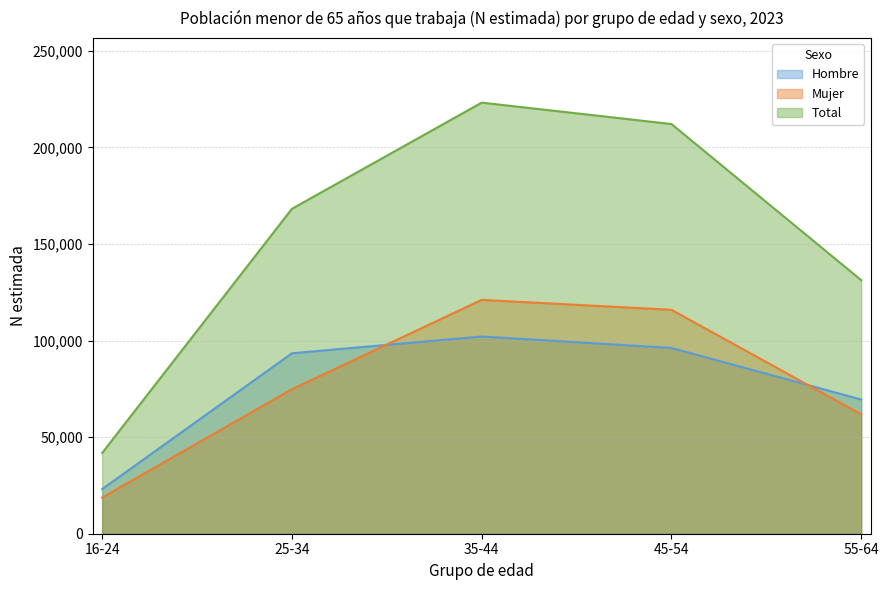

At 35-44, list the series in order from largest to smallest.

Total, Mujer, Hombre